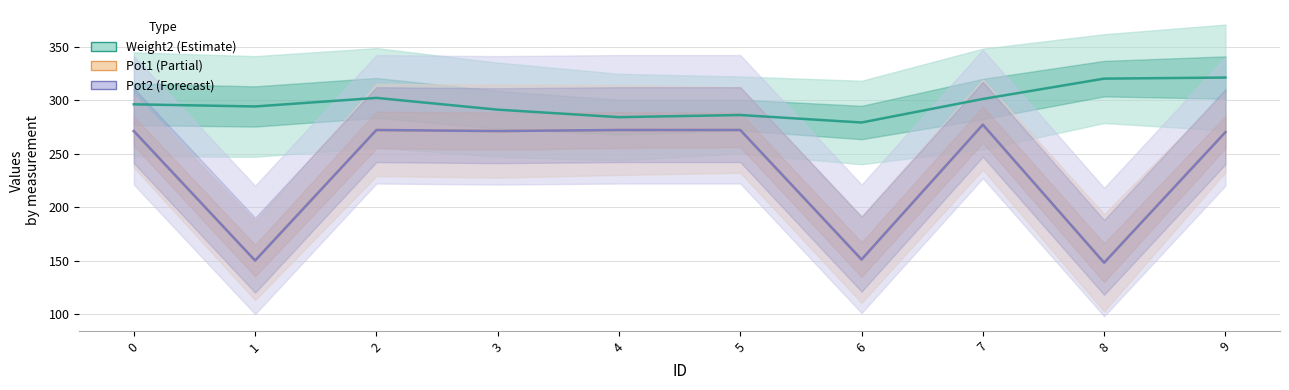

In Pot2, how many points are lower than both neighbors (excluding endpoints)?

4